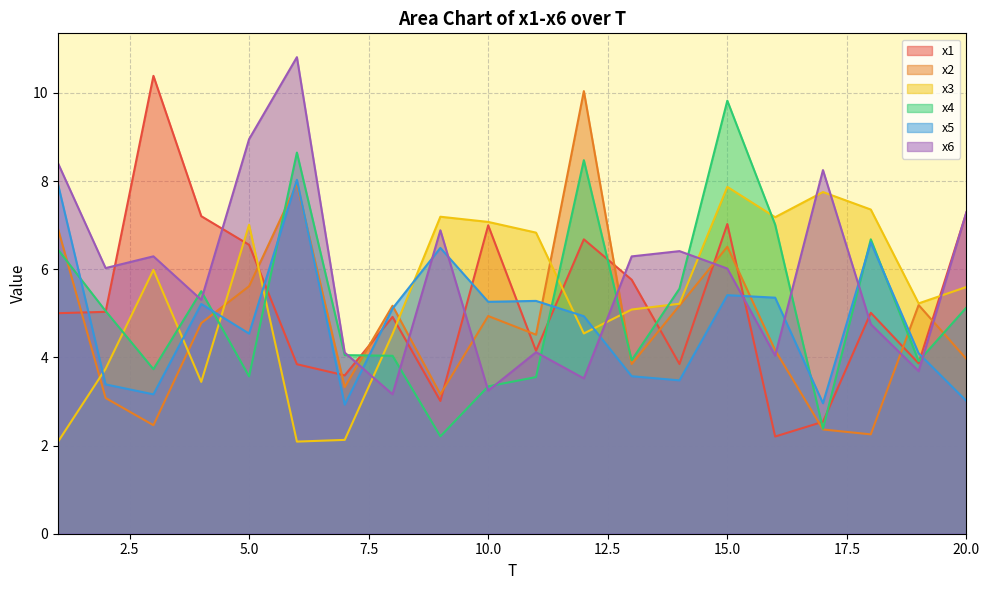

True or false: x4 and x1 cross at least once.

True